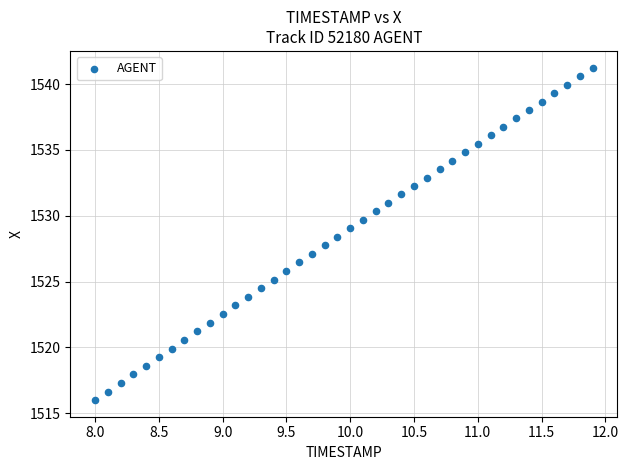

What is the range of Y values (max minus min)?

25.3